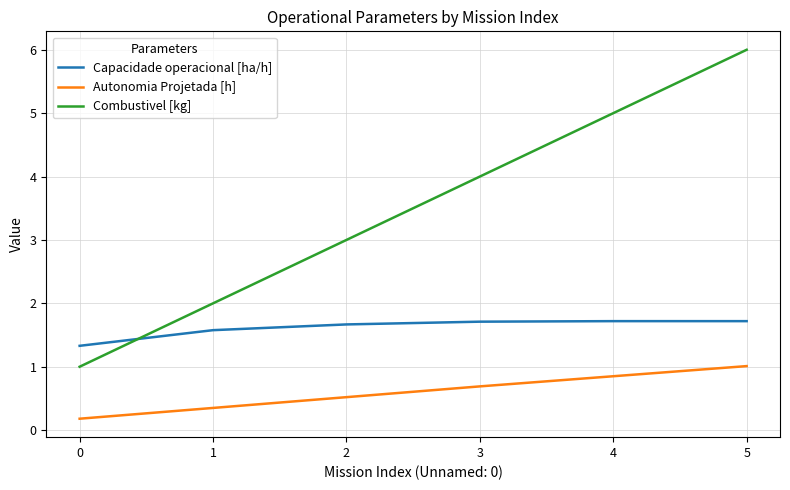

What is the total value across all series at 2?

5.2